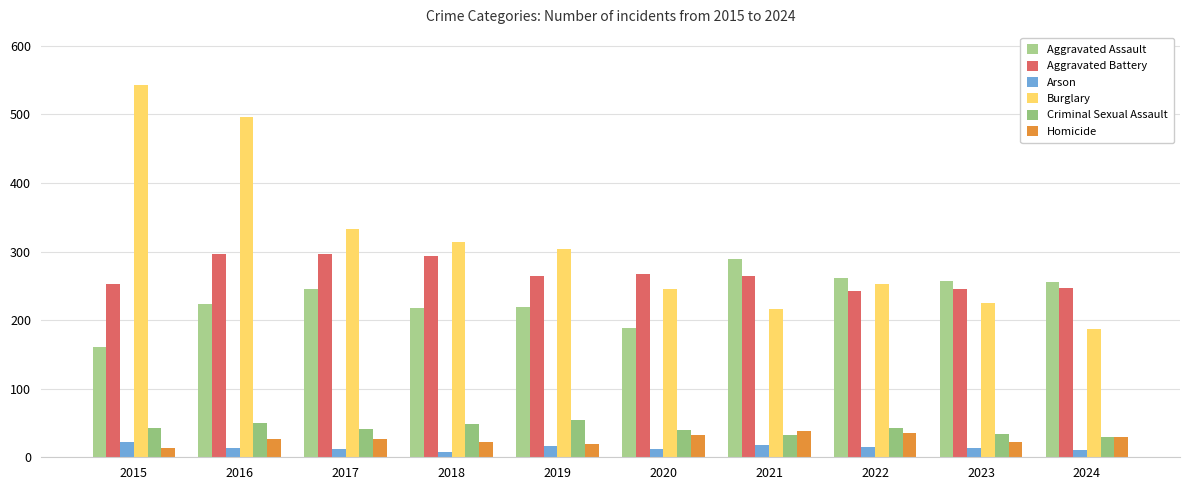

What is the sum of all Aggravated Assault values?

2317